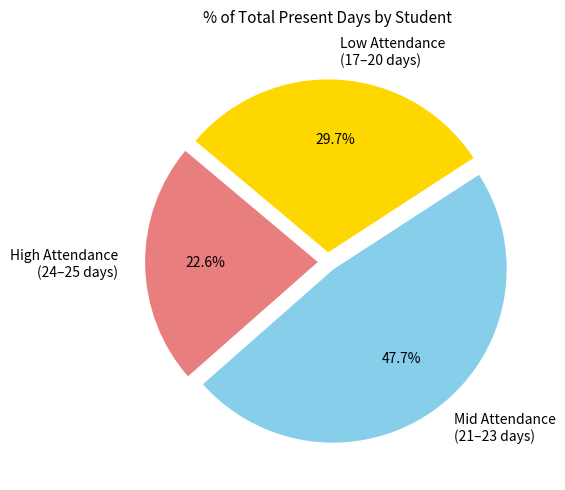

What percentage is NOT represented by Low Attendance (17–20 days)?

70.3%